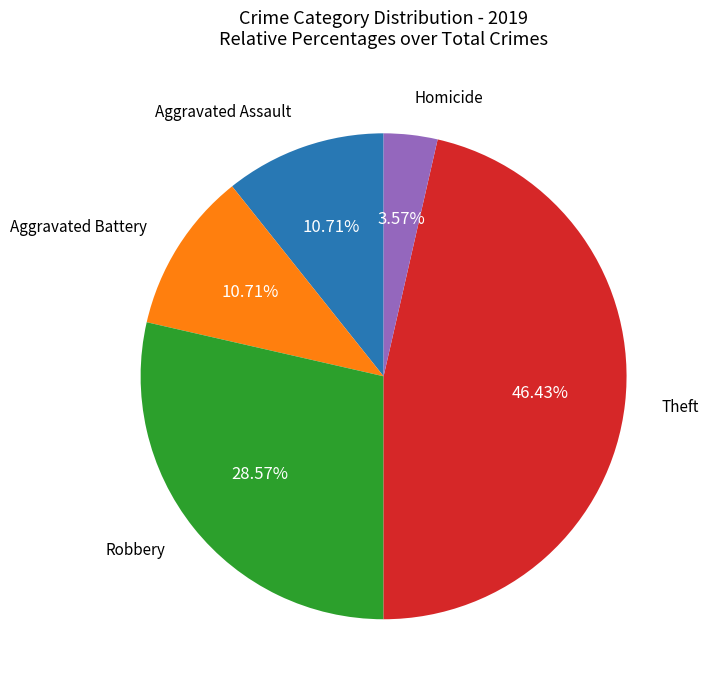

What is the total percentage of Robbery and Aggravated Assault?

39.3%